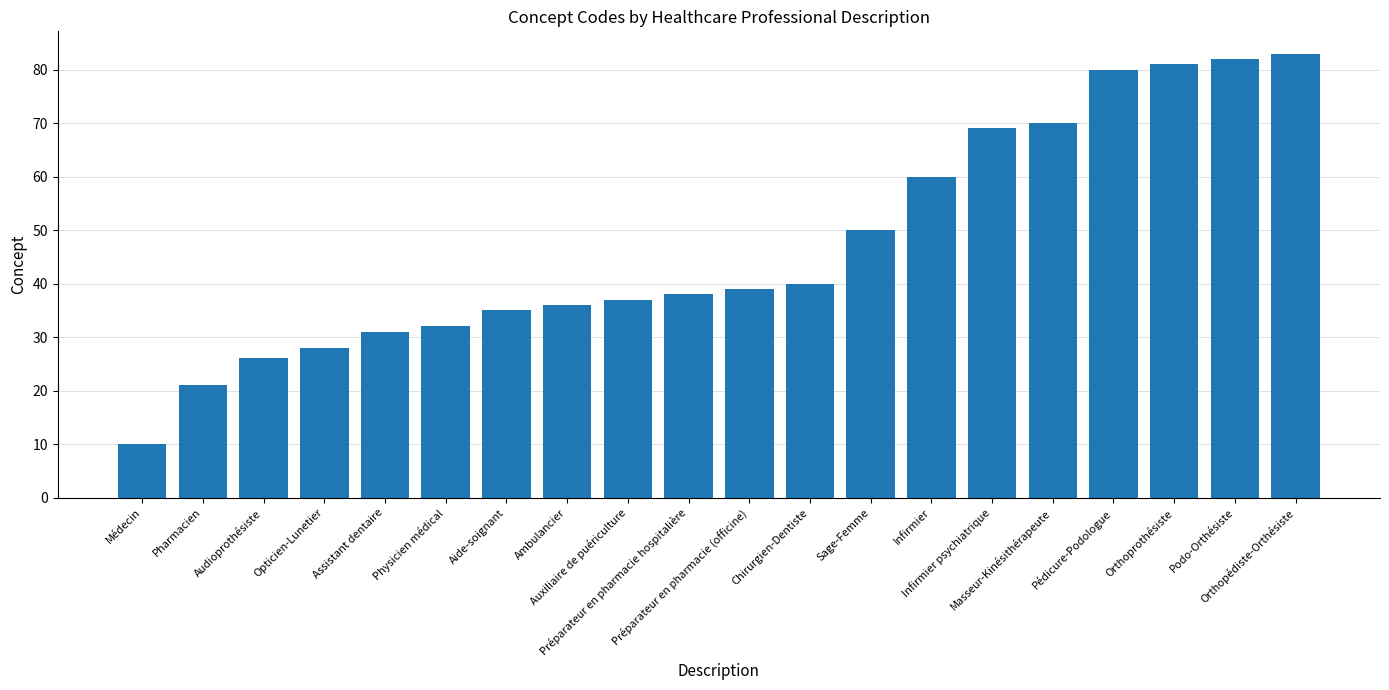

True or false: the data shows 11 at Chirurgien-Dentiste.

False